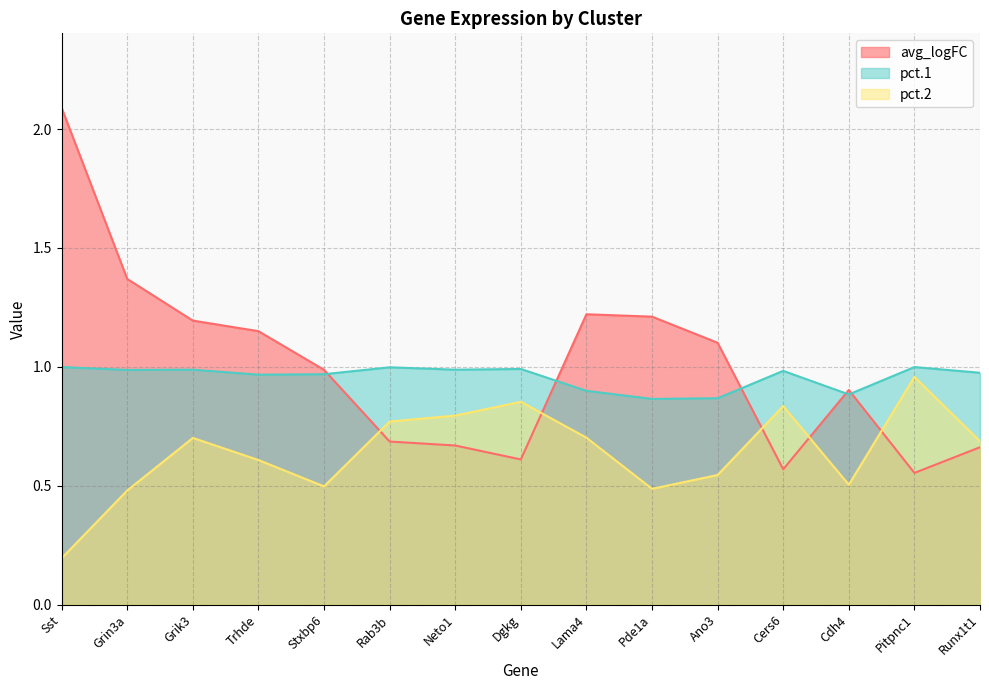

What is the label of the 7th point from the left?

Neto1